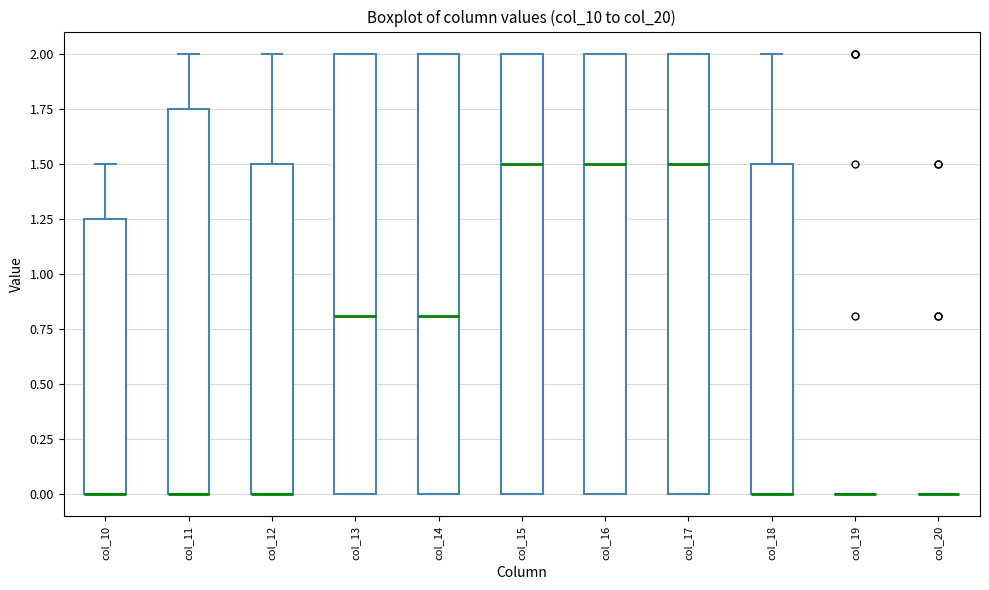

Reading left to right, transcribe this box plot: for each box, give where its median line is, the range the box spans, and where its two whiskers end, as read against the y-axis. The values are not printed on the chart, so give them approximately, as read against the axis.

col_10: median 0.00 (drawn on the box's lower edge), box 0.00 to 1.25, whiskers 0.00 to 1.50
col_11: median 0.00 (drawn on the box's lower edge), box 0.00 to 1.75, whiskers 0.00 to 2.00
col_12: median 0.00 (drawn on the box's lower edge), box 0.00 to 1.50, whiskers 0.00 to 2.00
col_13: median 0.80, box 0.00 to 2.00, whiskers 0.00 to 2.00
col_14: median 0.80, box 0.00 to 2.00, whiskers 0.00 to 2.00
col_15: median 1.50, box 0.00 to 2.00, whiskers 0.00 to 2.00
col_16: median 1.50, box 0.00 to 2.00, whiskers 0.00 to 2.00
col_17: median 1.50, box 0.00 to 2.00, whiskers 0.00 to 2.00
col_18: median 0.00 (drawn on the box's lower edge), box 0.00 to 1.50, whiskers 0.00 to 2.00
col_19: box collapsed to a line at 0.00, whiskers 0.00 to 0.00
col_20: box collapsed to a line at 0.00, whiskers 0.00 to 0.00